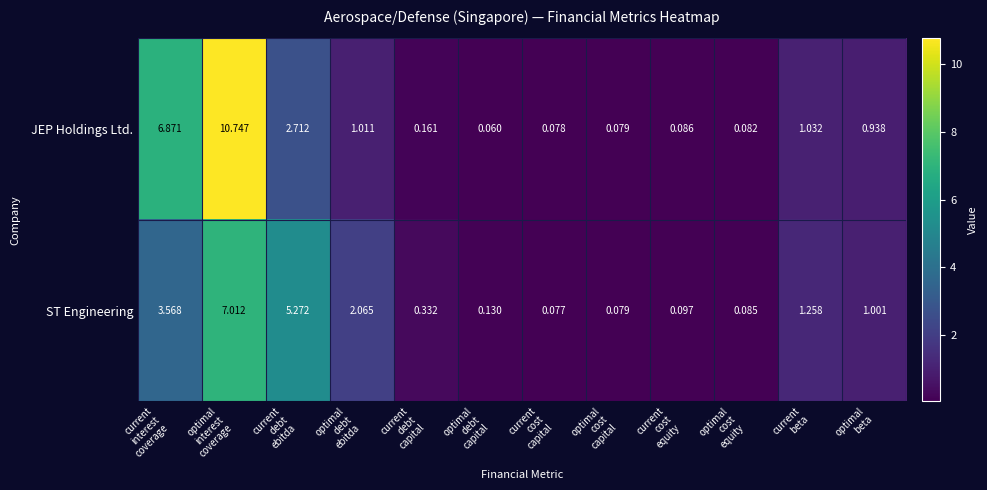

Which series has the widest spread of values?

JEP Holdings Ltd.